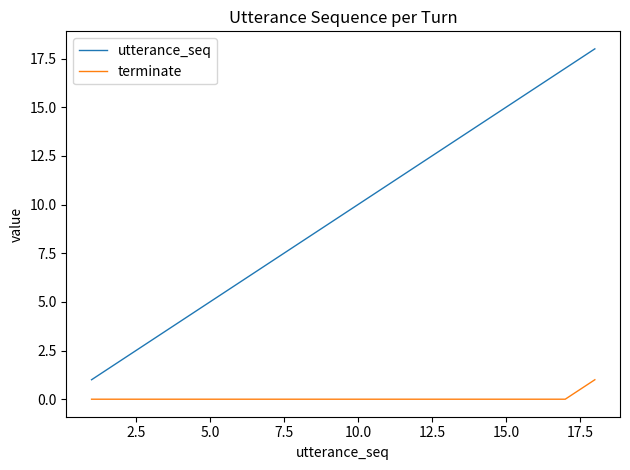

Which series has the largest range (max minus min)?

utterance_seq